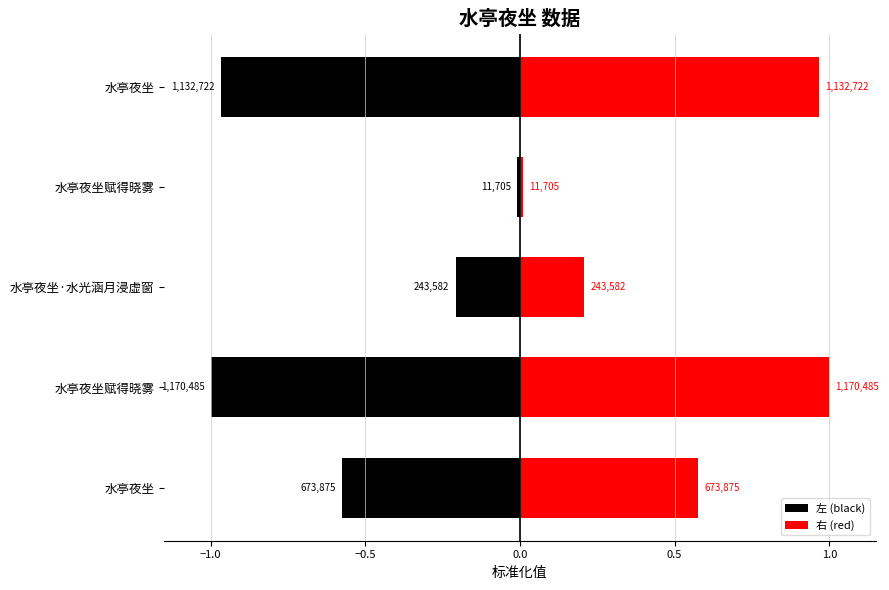

Is it true that 左 (black) equals -0.0 at 水亭夜坐赋得晓雾?

True